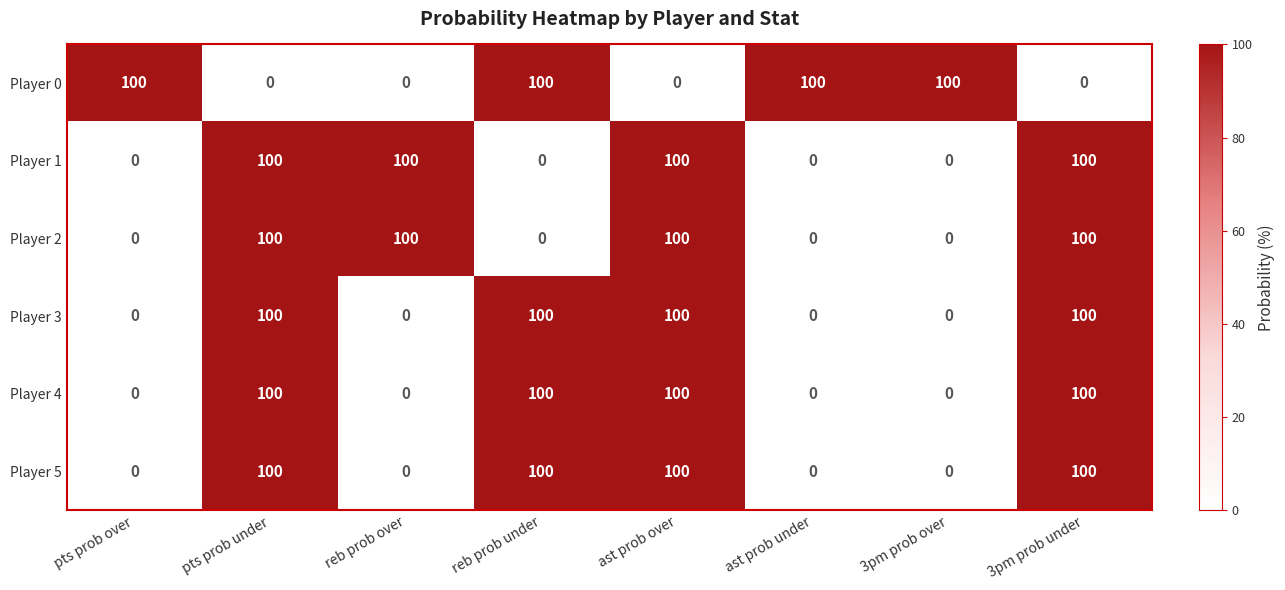

How many distinct data groups are displayed?

6